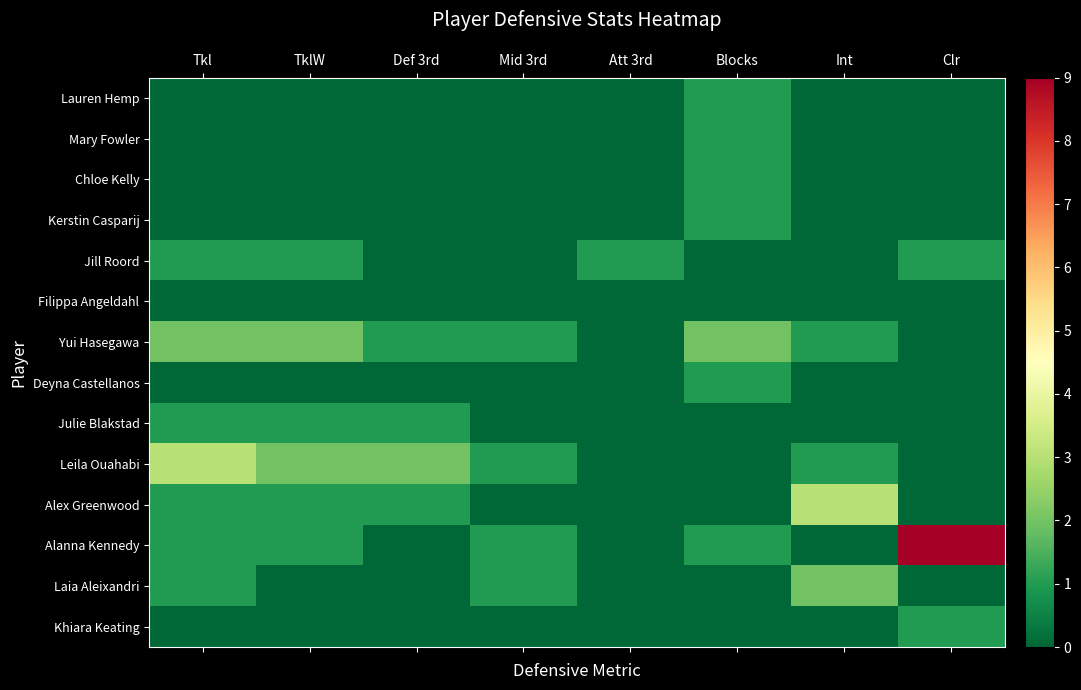

The Alex Greenwood series shows 3 at Int. True or false?

True